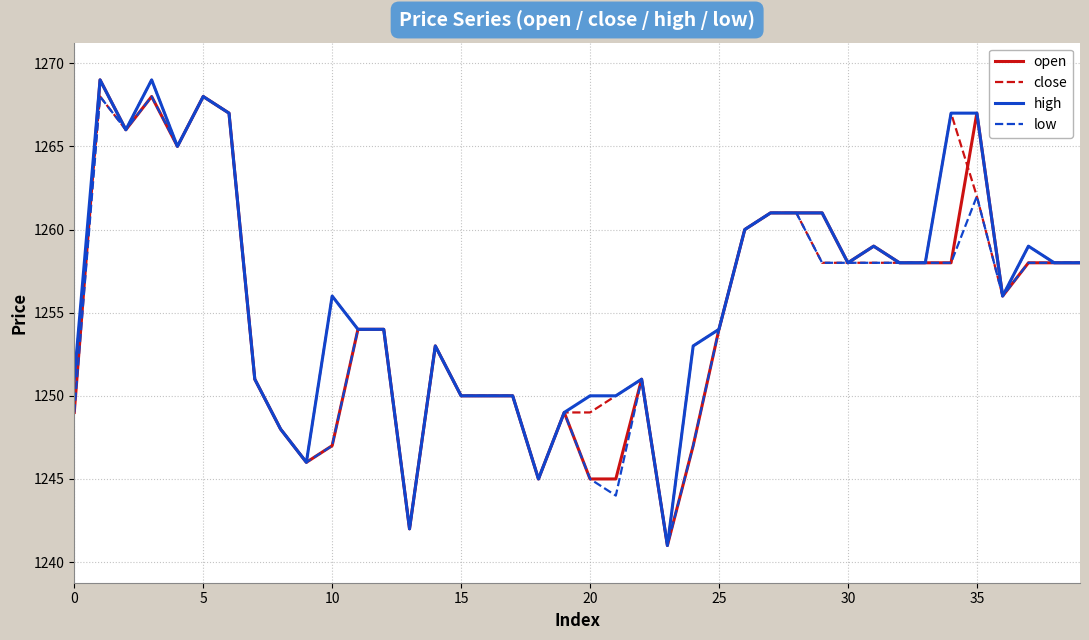

What is the minimum value for high?

1241